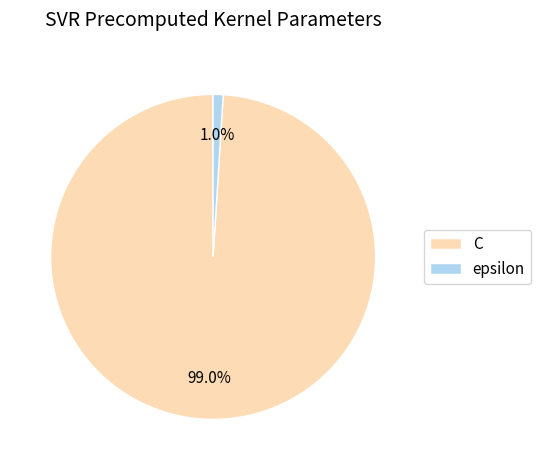

To the nearest percent, what percentage of the pie is C?

99%